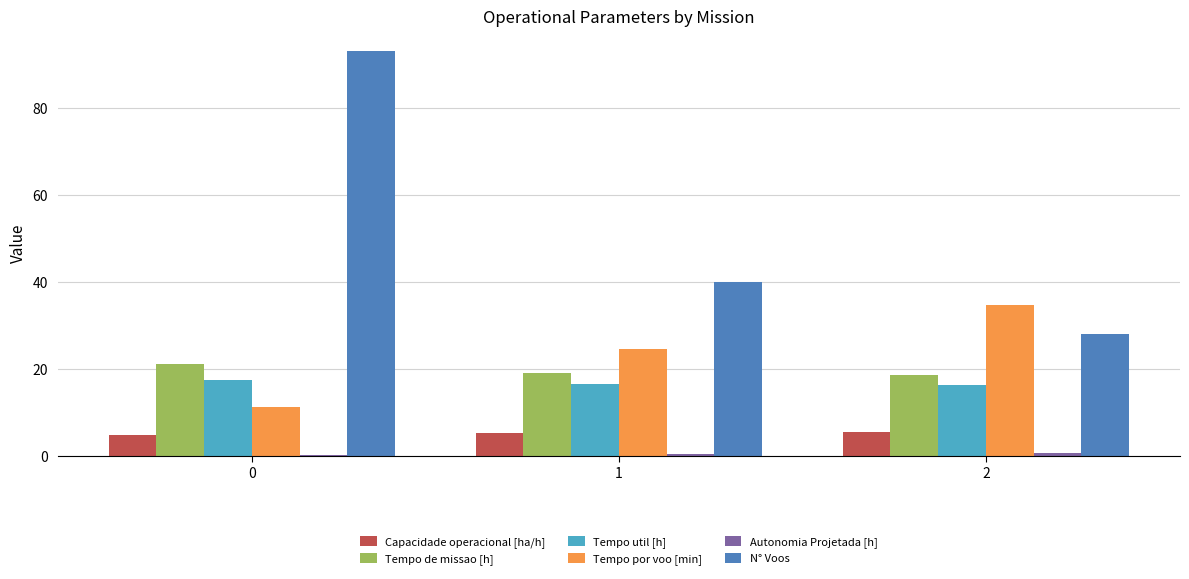

What is the average value of the Tempo por voo [min] series?

23.5